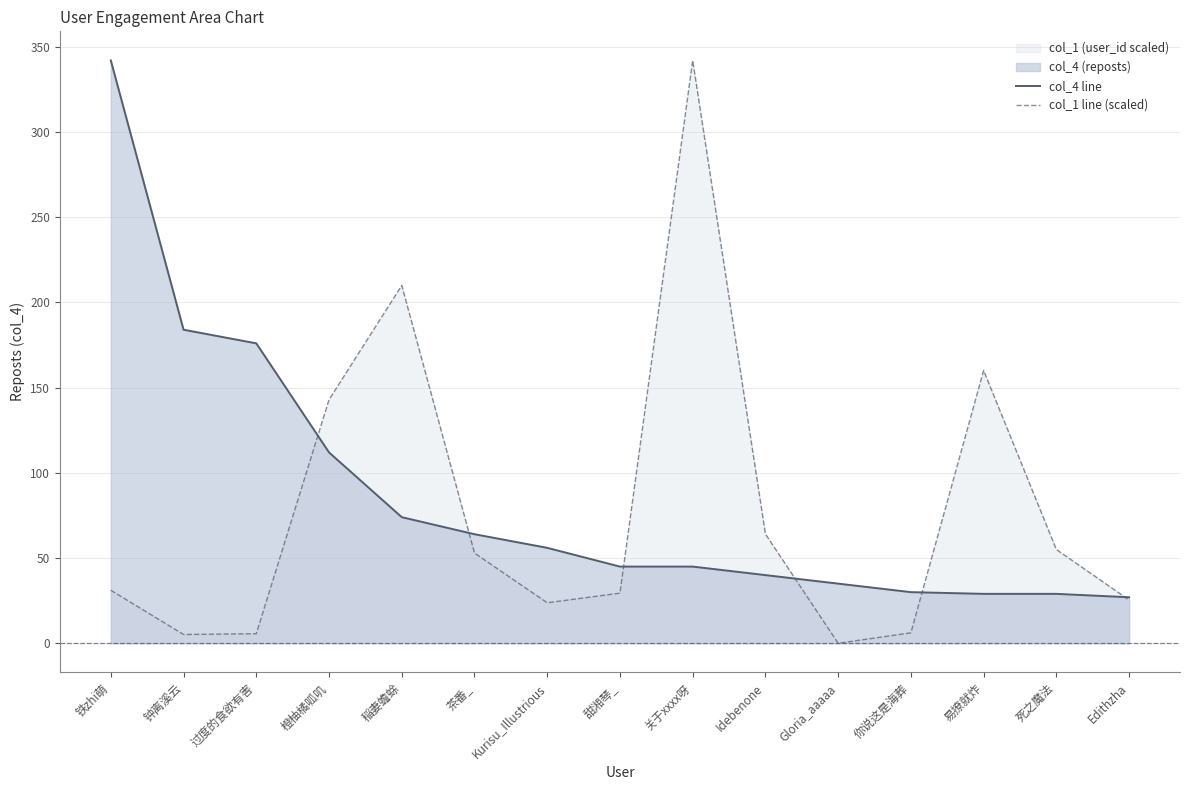

What is the label of the 5th point from the right?

Gloria_aaaaa